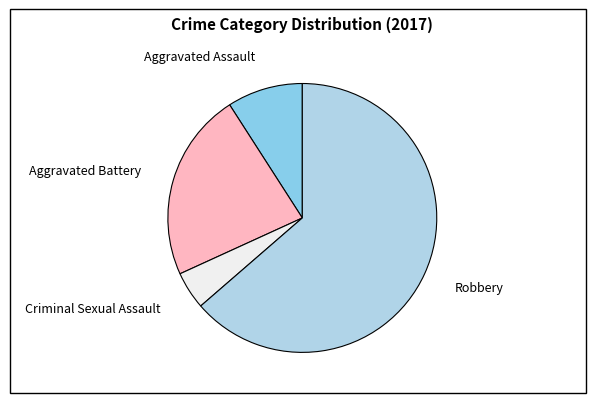

What is the largest slice in the pie chart?

Robbery